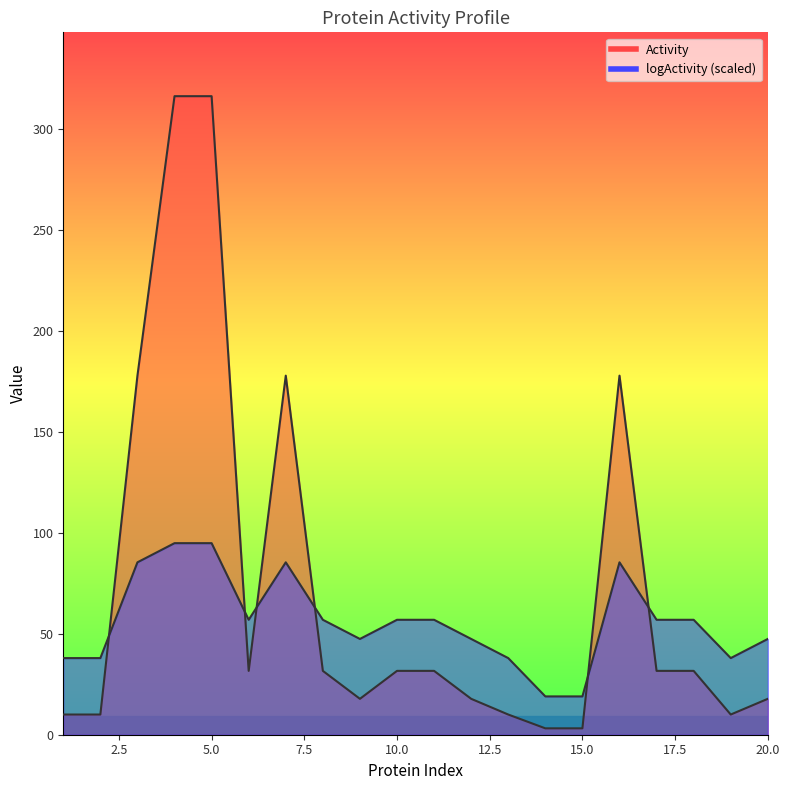

At which category is the sum across all series the highest?

4